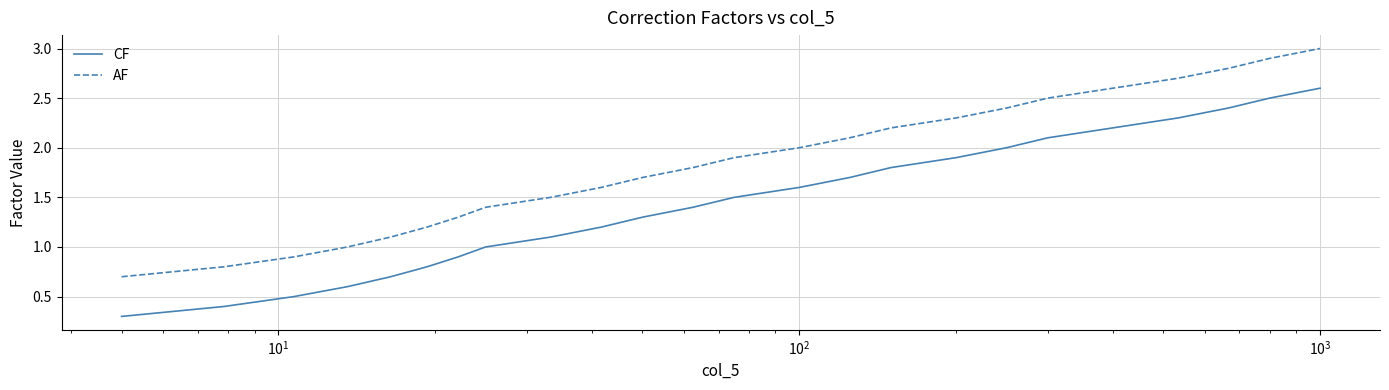

Reading right to left, list all the values displayed in this chart.

CF: 2.6	2.5	2.4	2.3	2.2	2.1	2.0	1.9	1.8	1.7	1.6	1.5	1.4	1.3	1.2	1.1	1.0	0.9	0.8	0.7	0.6	0.5	0.4	0.3
AF: 3.0	2.9	2.8	2.7	2.6	2.5	2.4	2.3	2.2	2.1	2.0	1.9	1.8	1.7	1.6	1.5	1.4	1.3	1.2	1.1	1.0	0.9	0.8	0.7